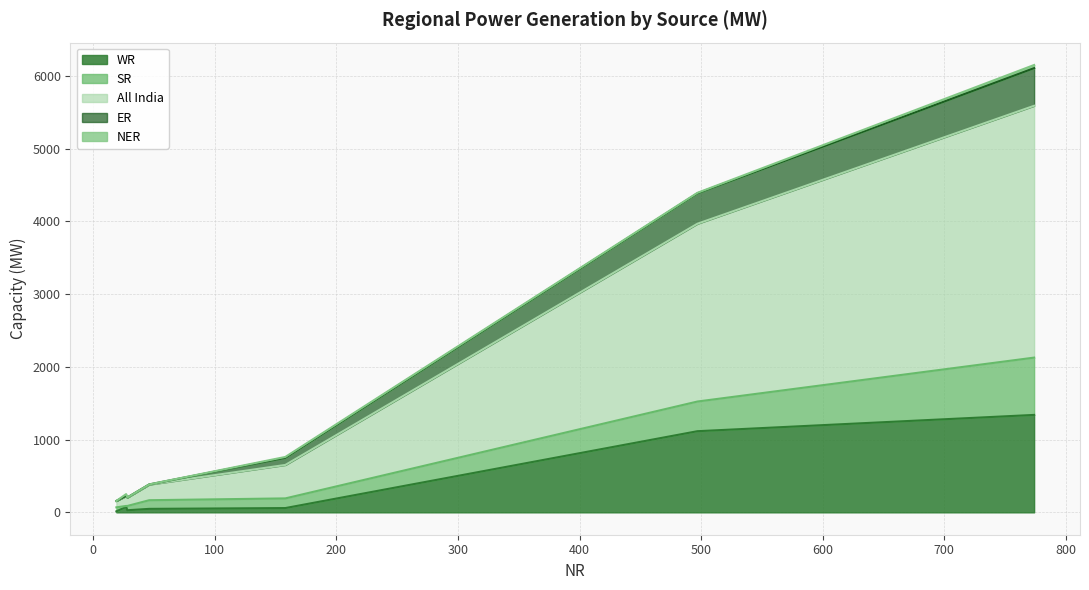

Which has a higher value, 46 or 158?

158